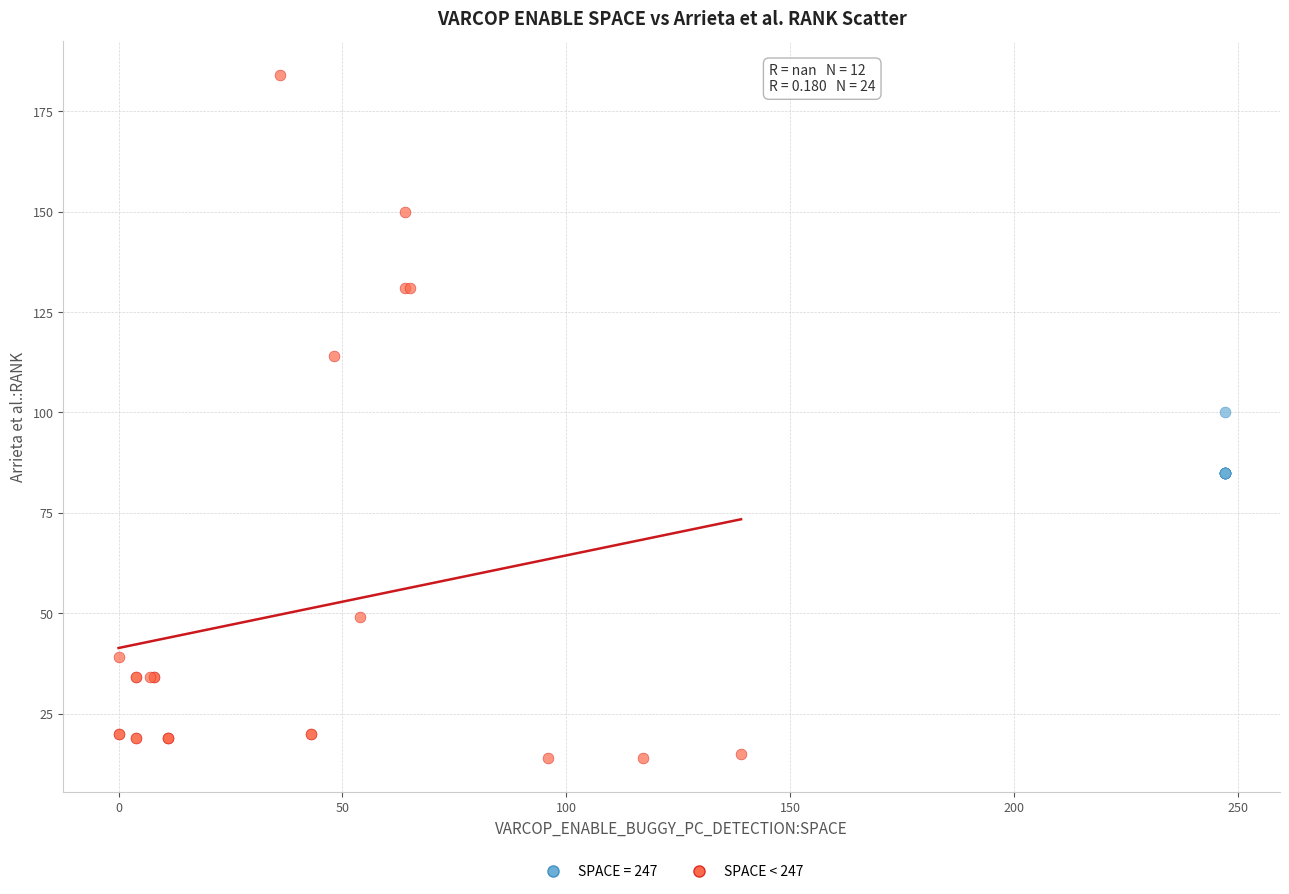

Which series has the largest Y range (max minus min)?

SPACE < 247